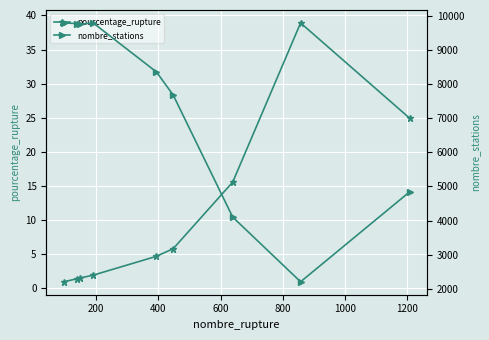

What are all the series names shown in the legend?

pourcentage_rupture, nombre_stations